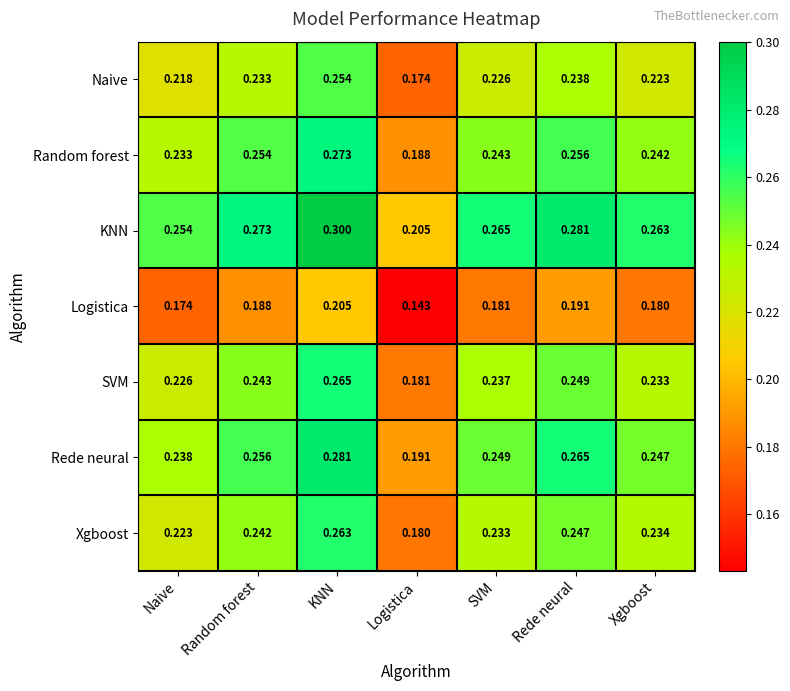

At which category is the sum across all series the highest?

KNN